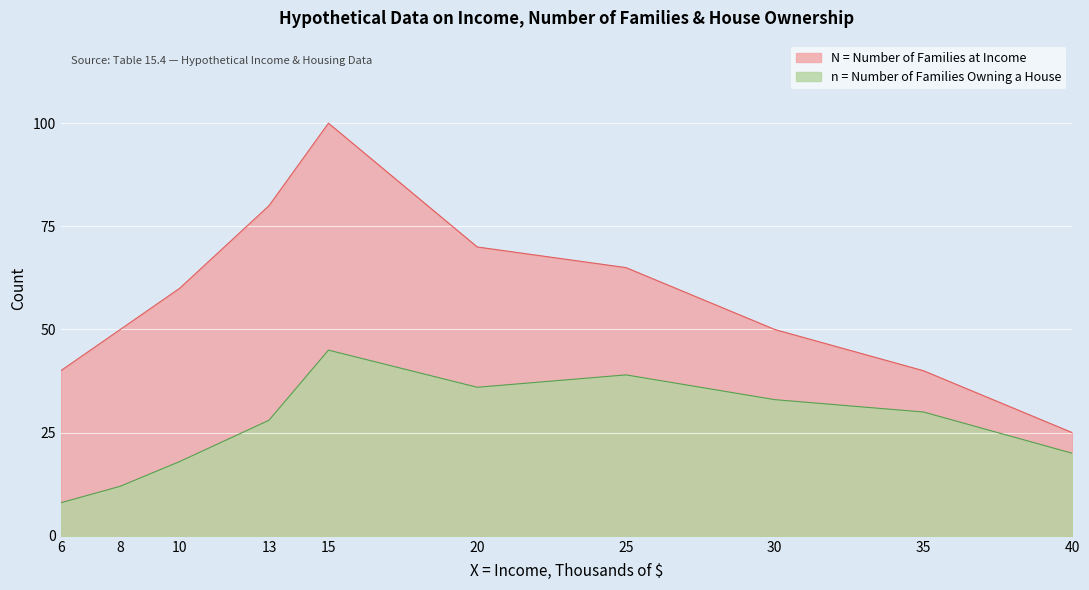

The value of n = Number of Families Owning a House at 35 is 30. True or false?

True